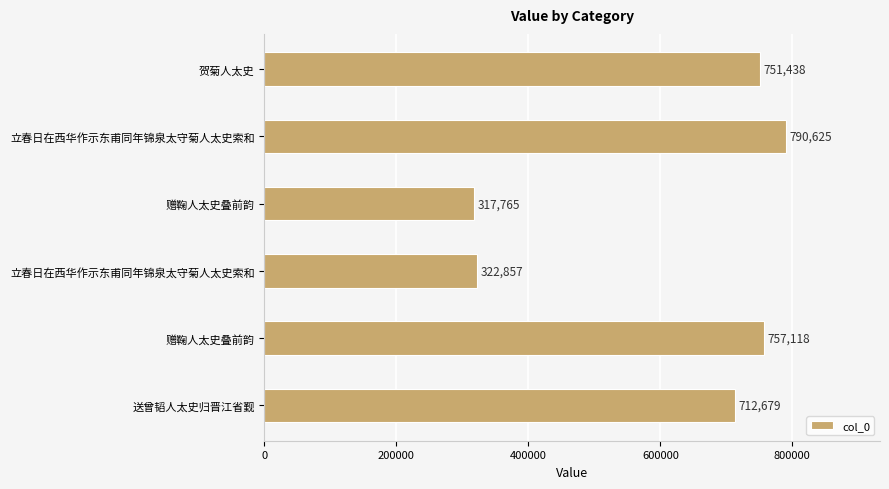

How many bars are there in total?

6